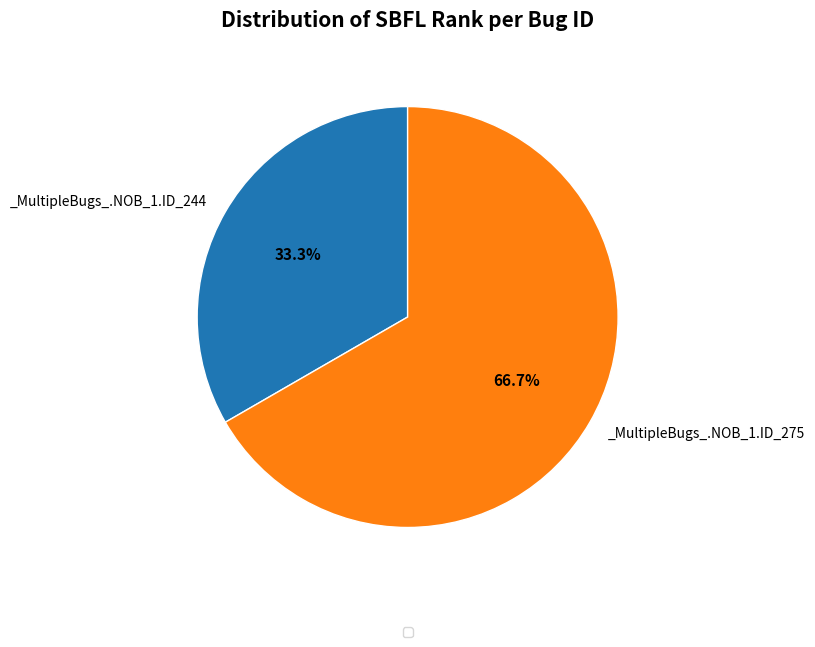

To the nearest percent, what is the difference between the largest and smallest slice percentages?

33%